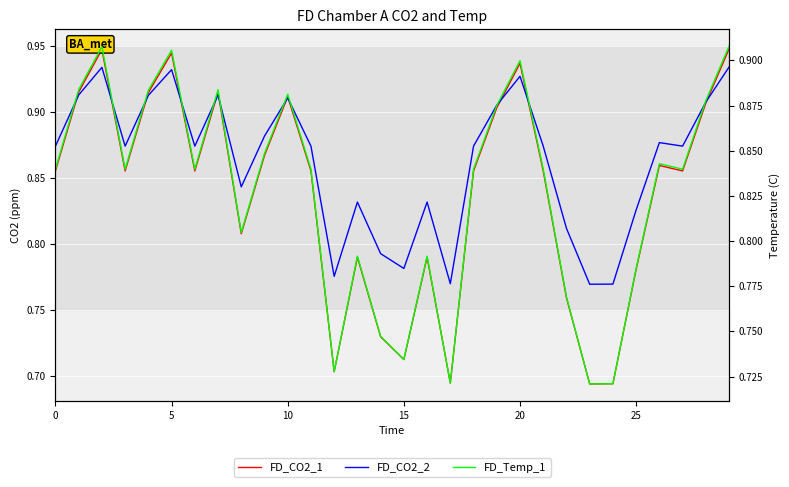

At which category does the chart reach its peak across all series?

29